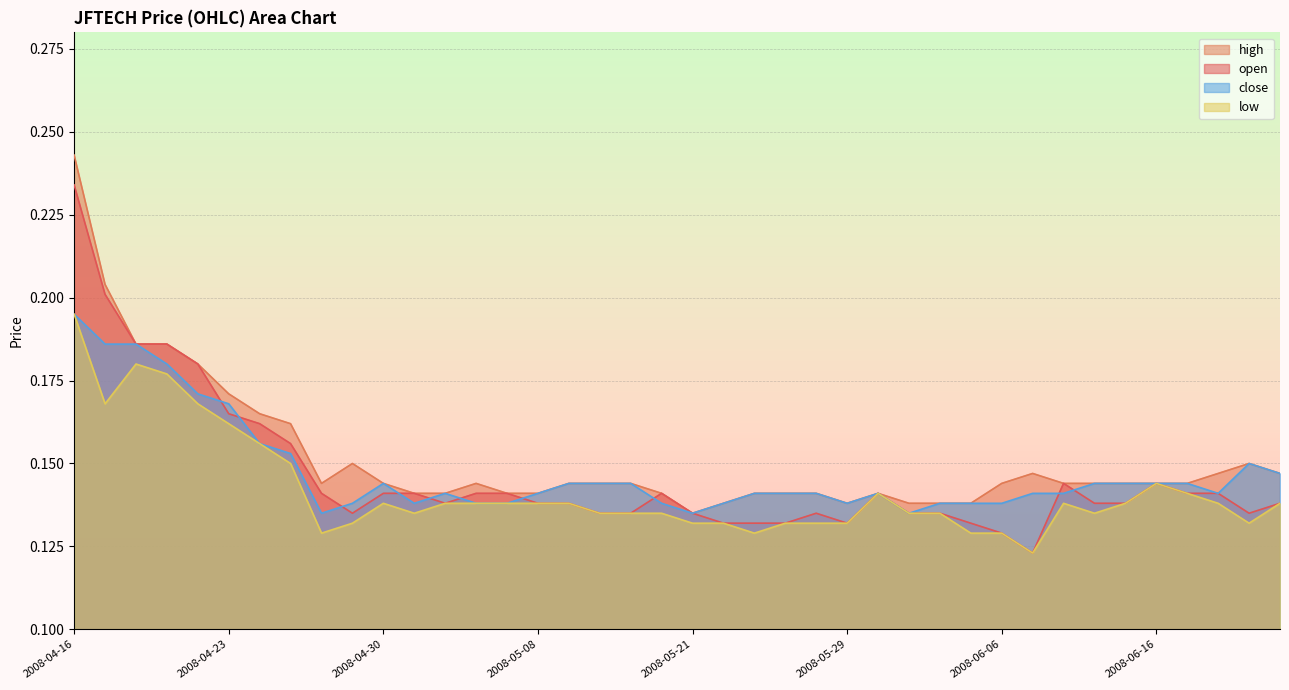

The high series shows 0.2 at 2008-04-24. True or false?

True